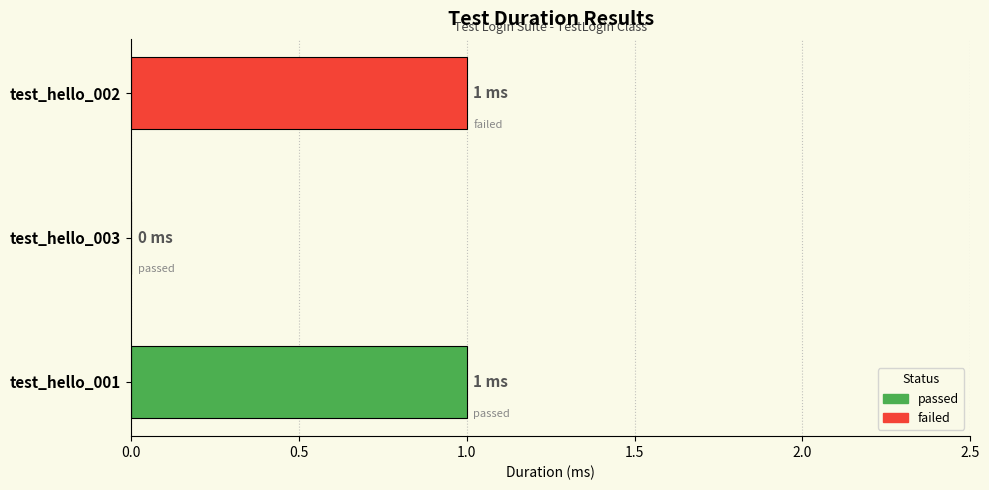

Which has a higher value, test_hello_003 or test_hello_001?

test_hello_001